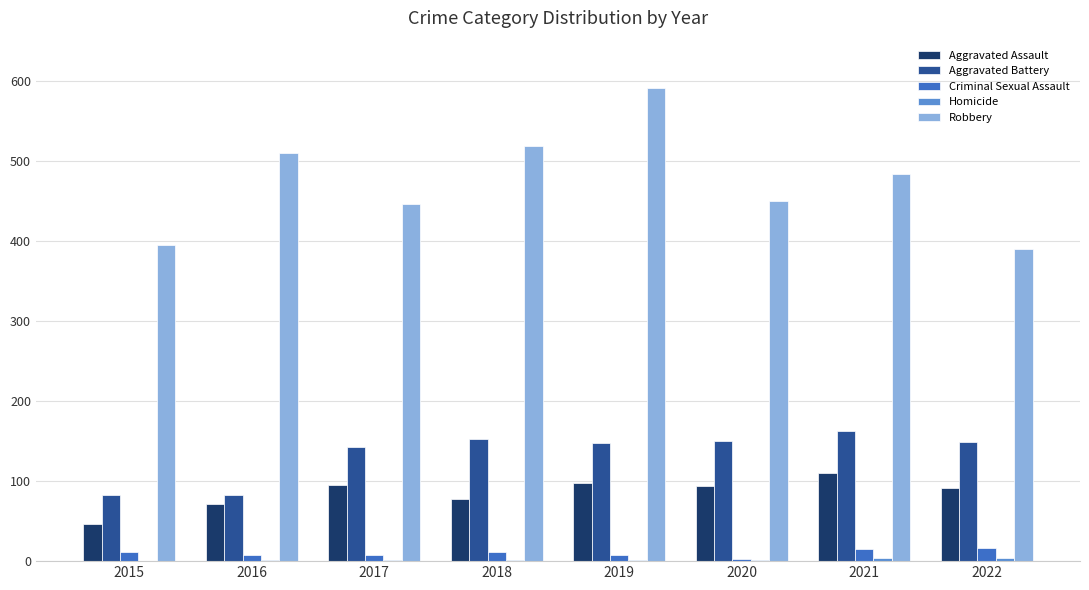

Which series has the largest total across all categories?

Robbery